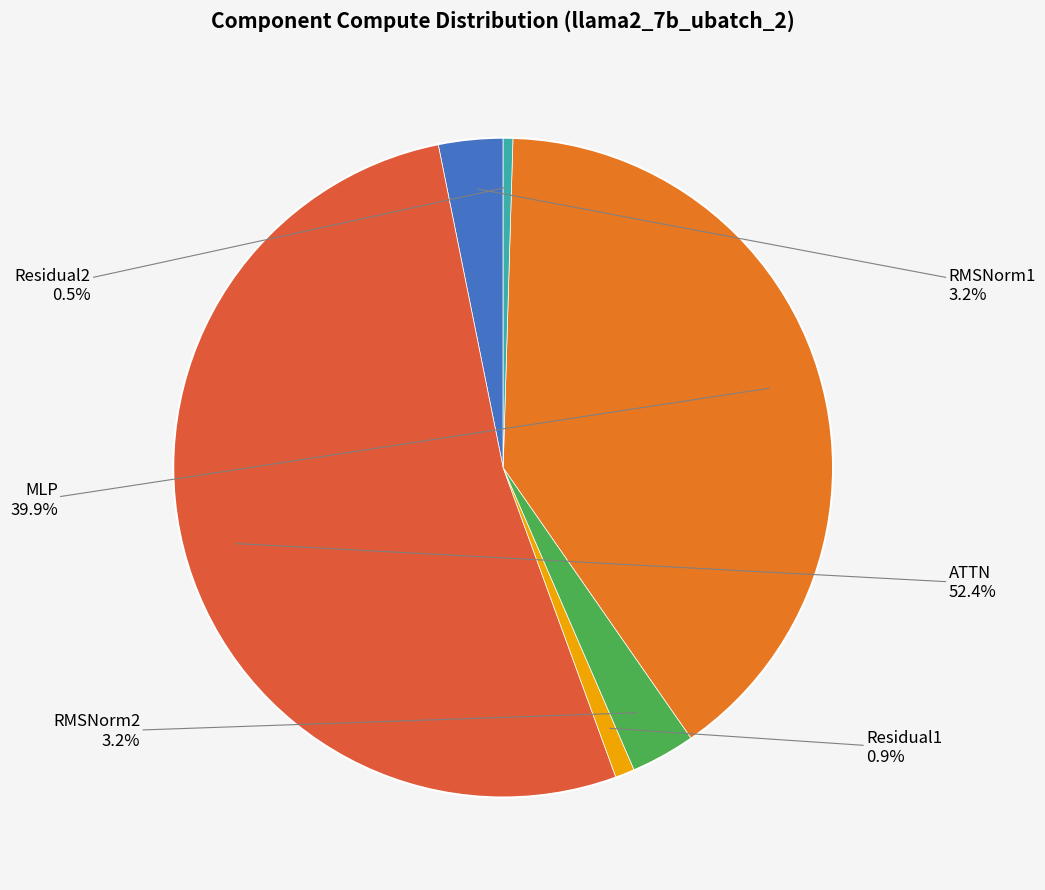

How many segments does this pie chart have?

6